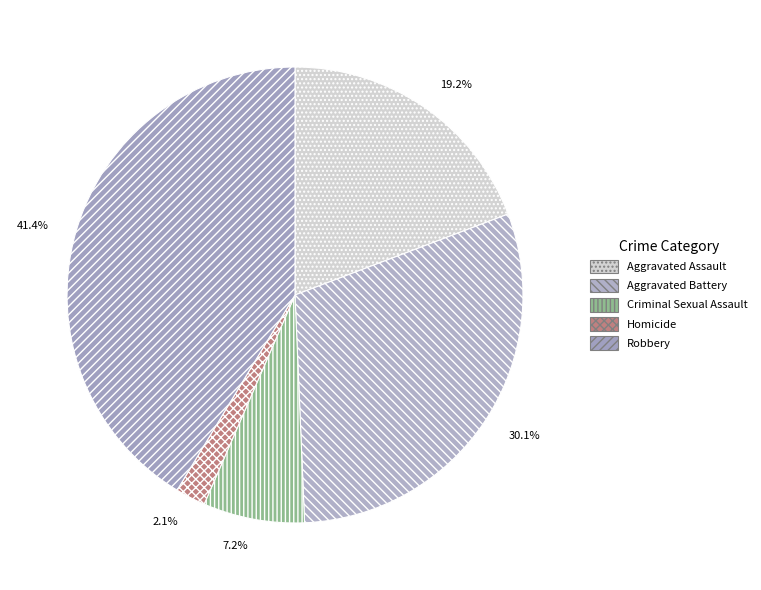

The Aggravated Battery slice represents 20% of the pie. True or false?

False